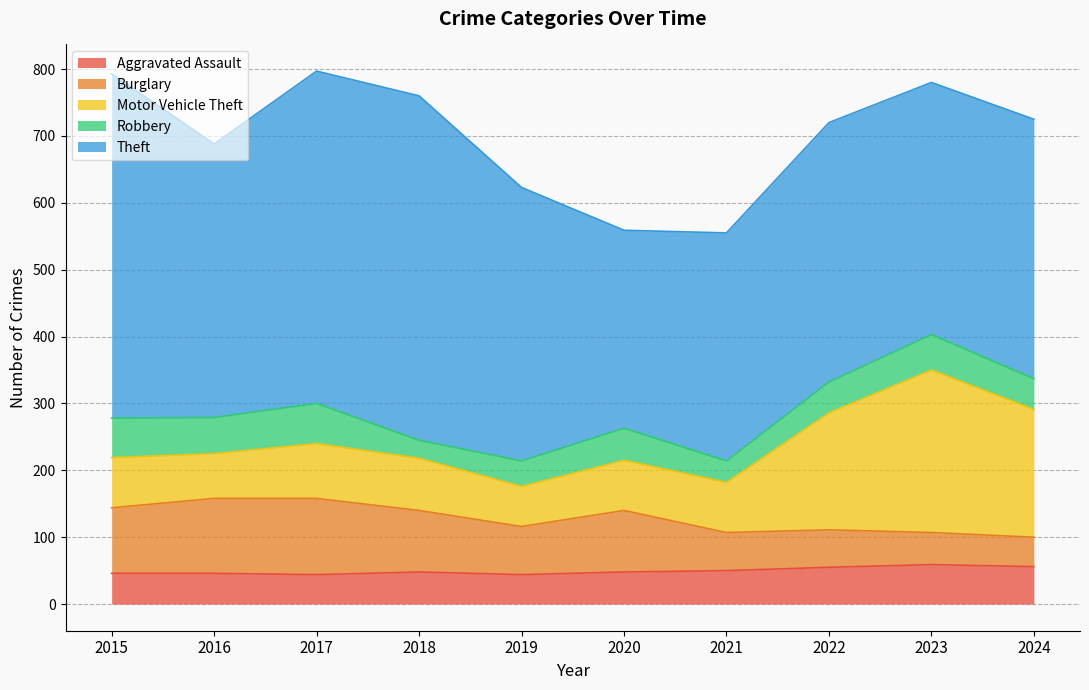

What is the maximum value shown in the chart?

515